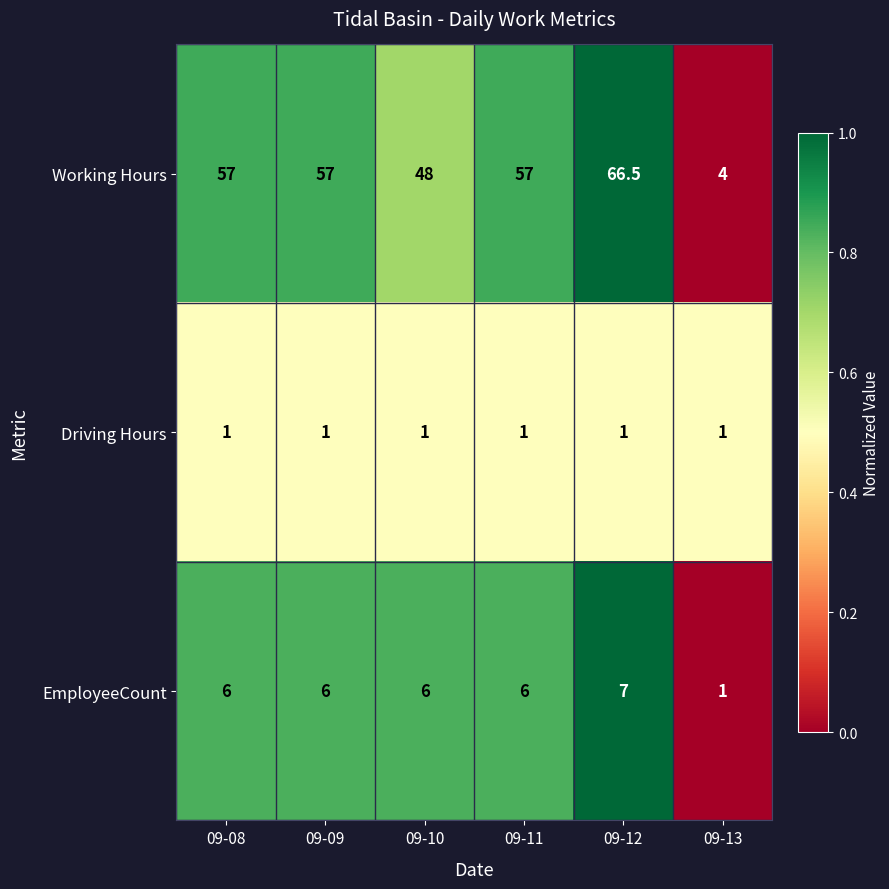

Rank the series by their maximum value, from lowest to highest.

Driving Hours, EmployeeCount, Working Hours